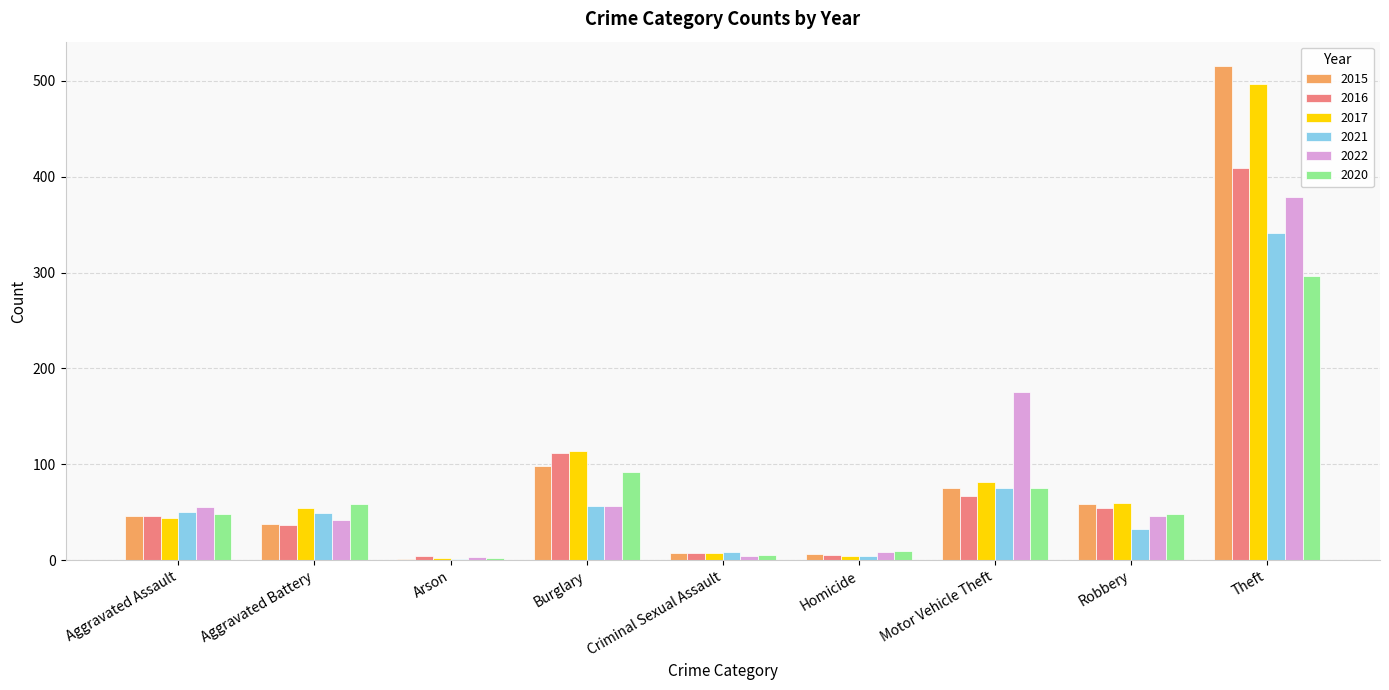

What are all the series names shown in the legend?

2015, 2016, 2017, 2021, 2022, 2020